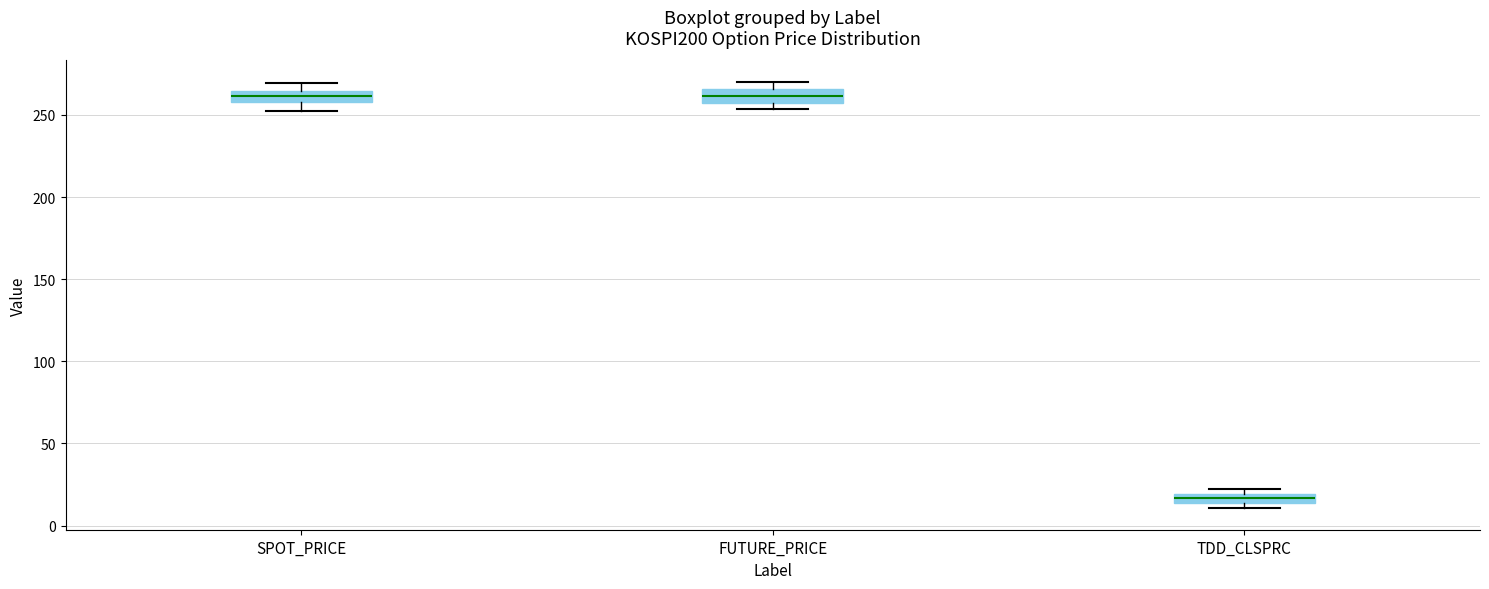

Which box's median line is the lowest?

TDD_CLSPRC